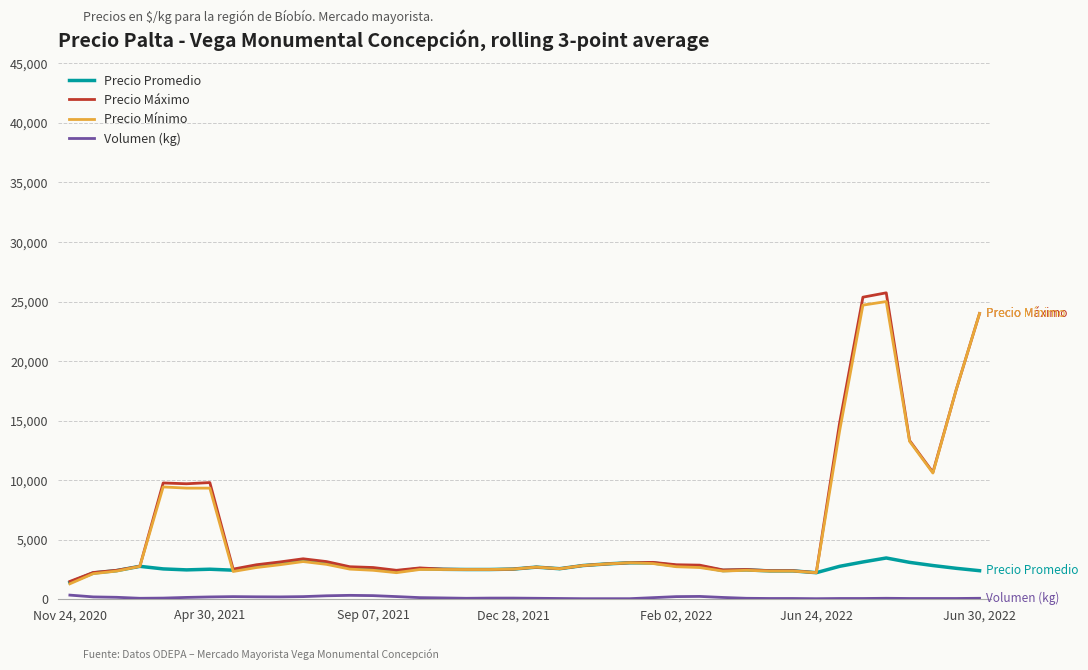

What is the highest value of the Precio Mínimo series?

25000.0